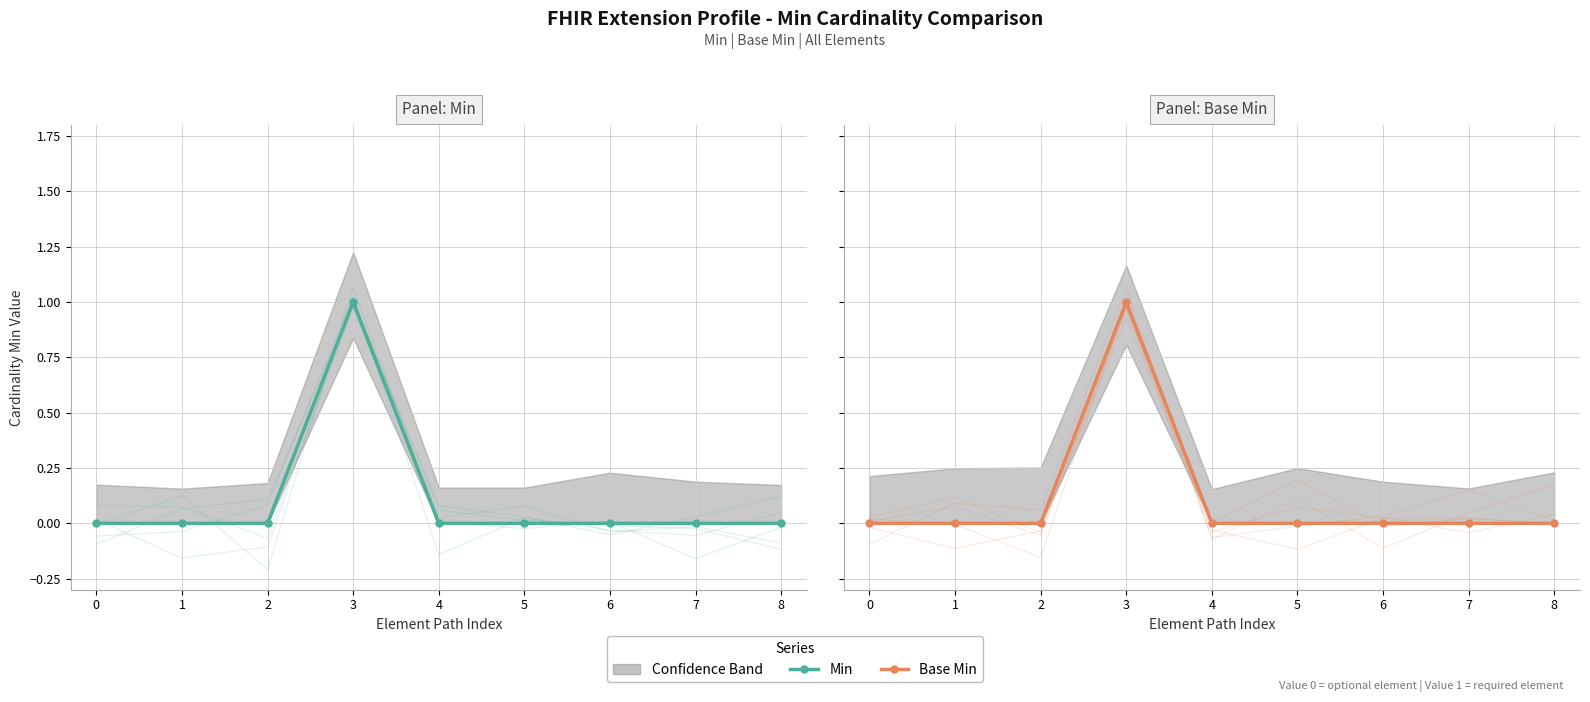

True or false: Min and Base Min intersect in this chart.

False